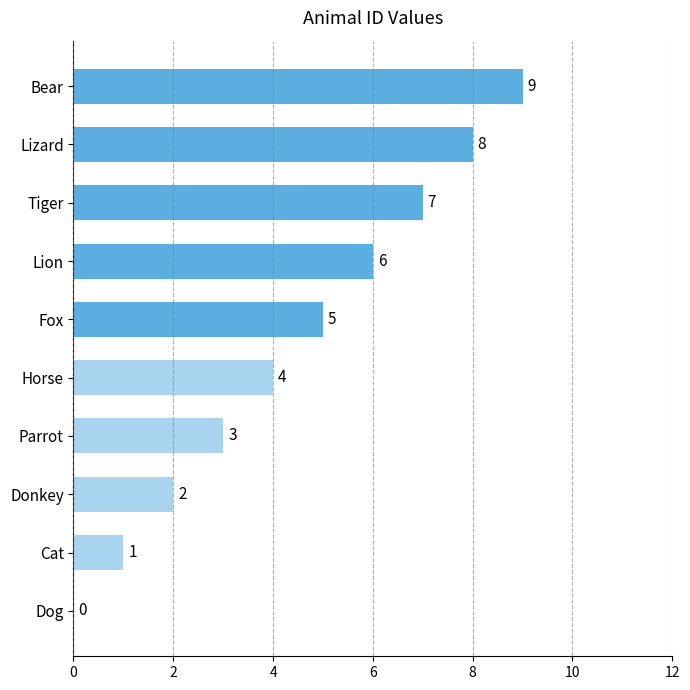

What is the maximum value shown in the chart?

9